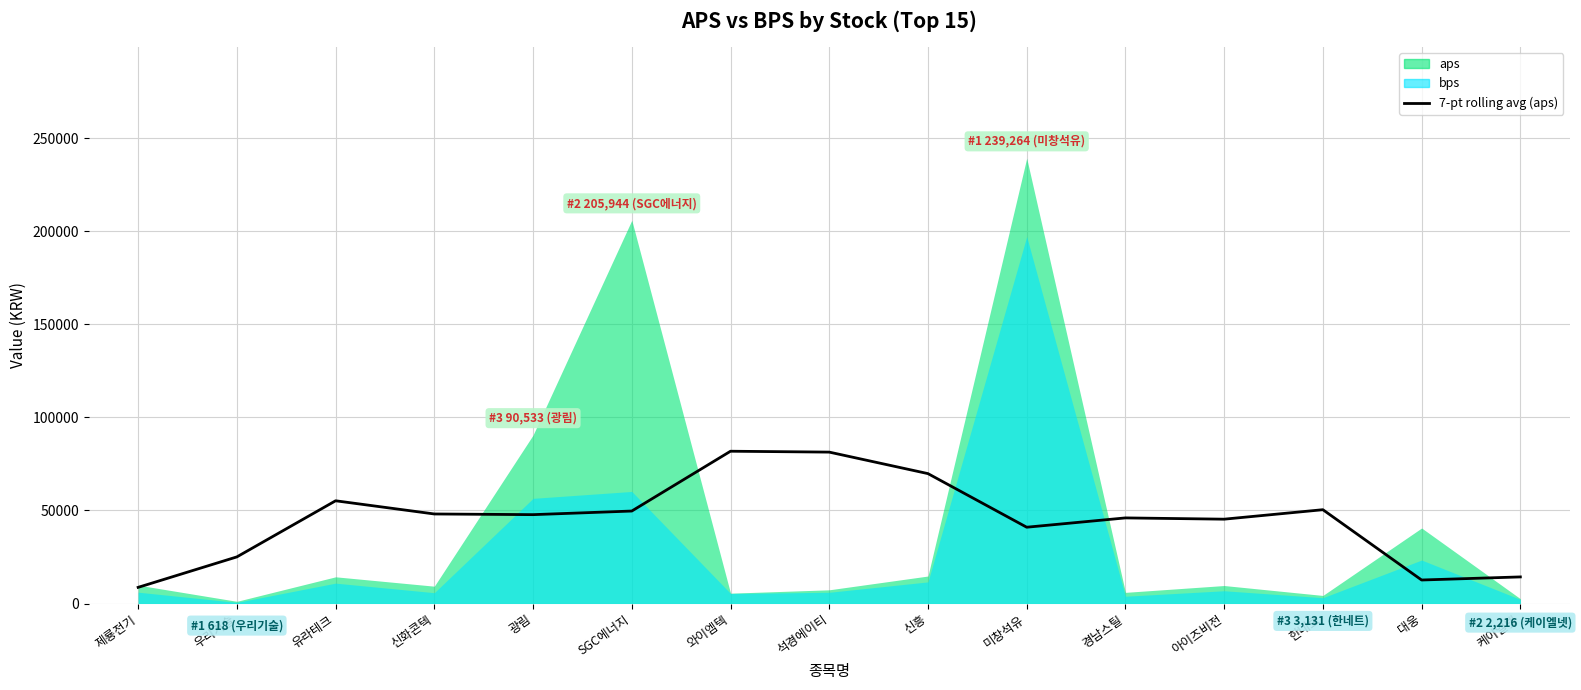

Is it true that the value at 대웅 is 12634.1?

True